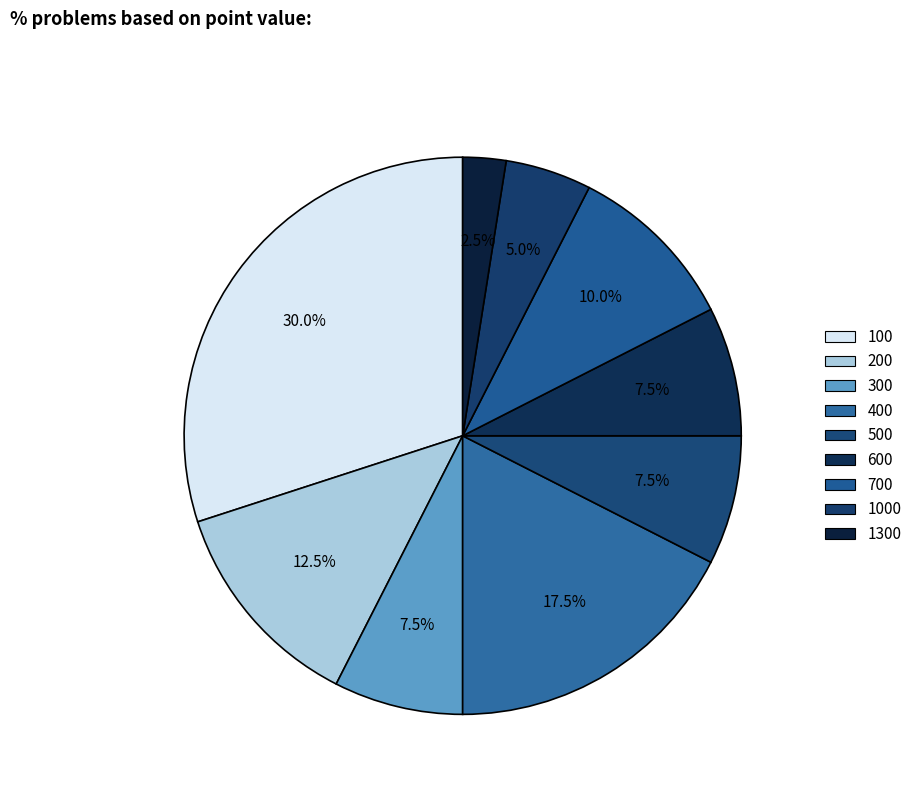

How many segments does this pie chart have?

9